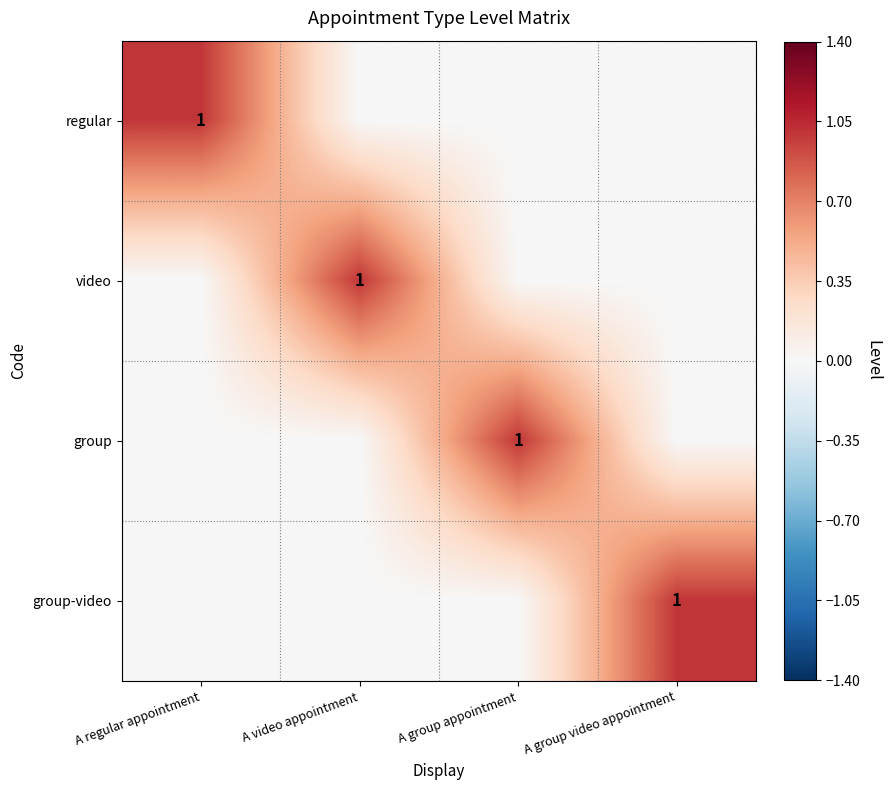

The value of video at A video appointment is 1. True or false?

True